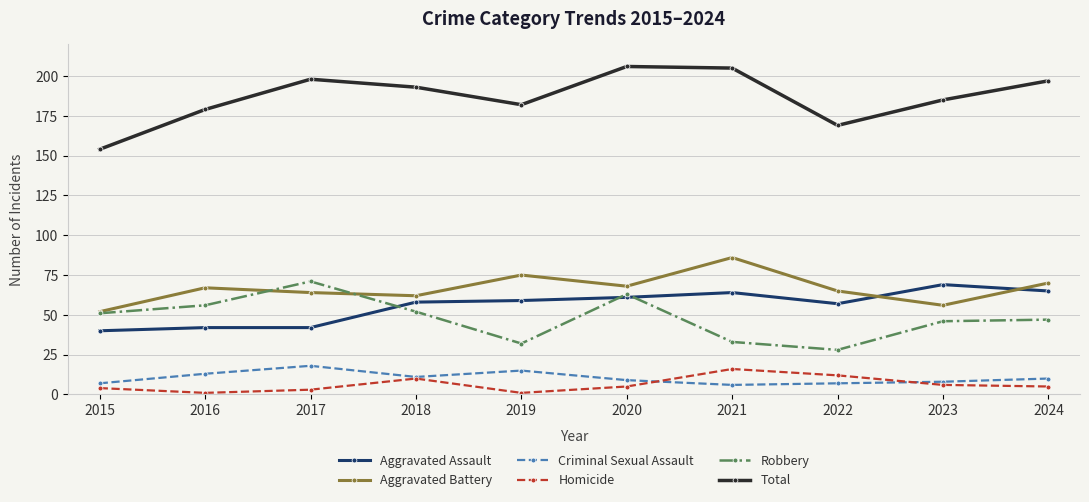

What are all the series names shown in the legend?

Aggravated Assault, Aggravated Battery, Criminal Sexual Assault, Homicide, Robbery, Total